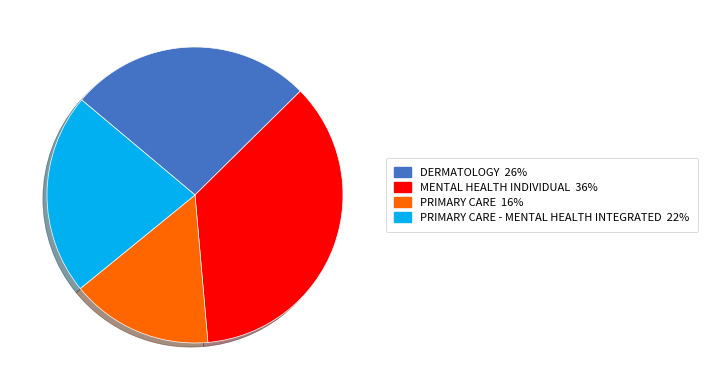

Does any single category account for the majority?

No